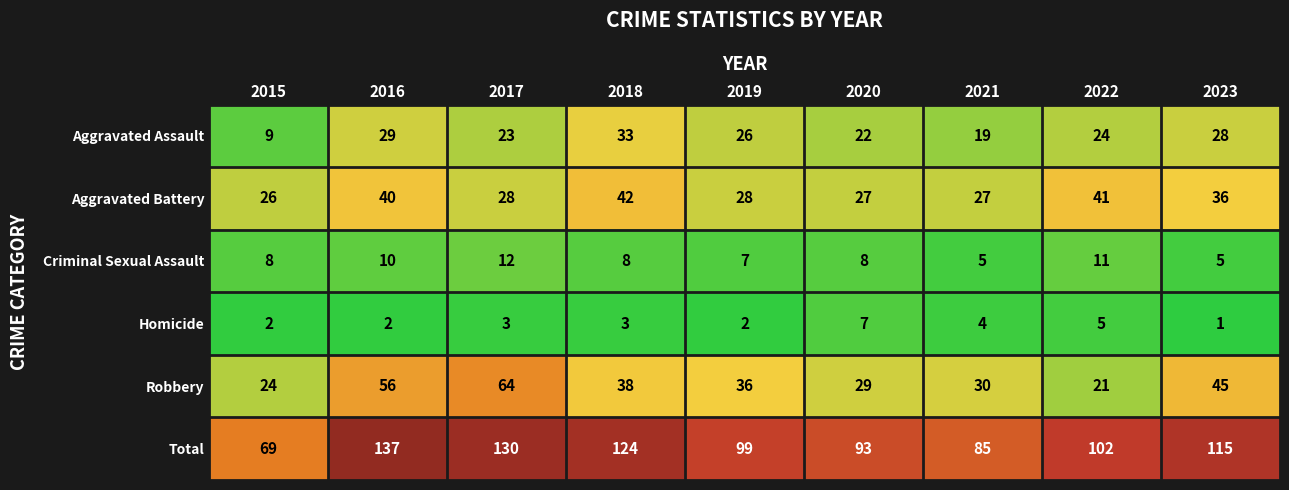

What value does the Robbery series have at 2019, to the nearest 10?

40